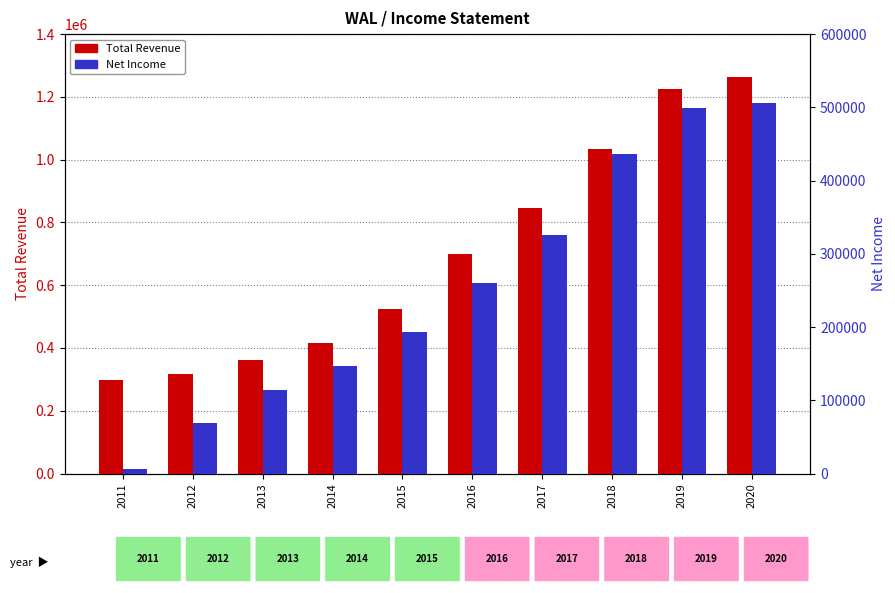

The Net Income series shows 506600 at 2020. True or false?

True